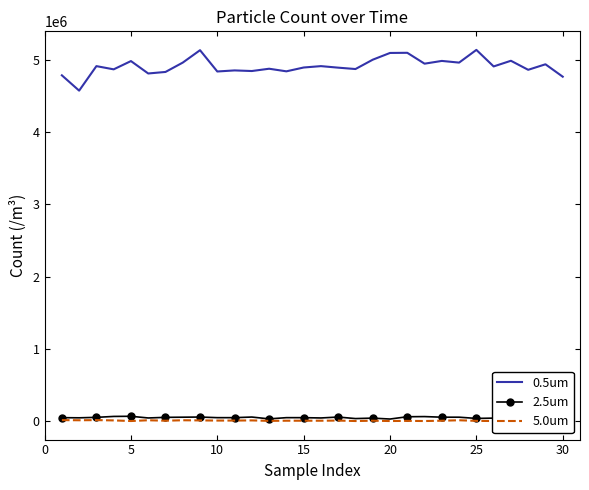

True or false: 0.5um and 5.0um cross at least once.

False